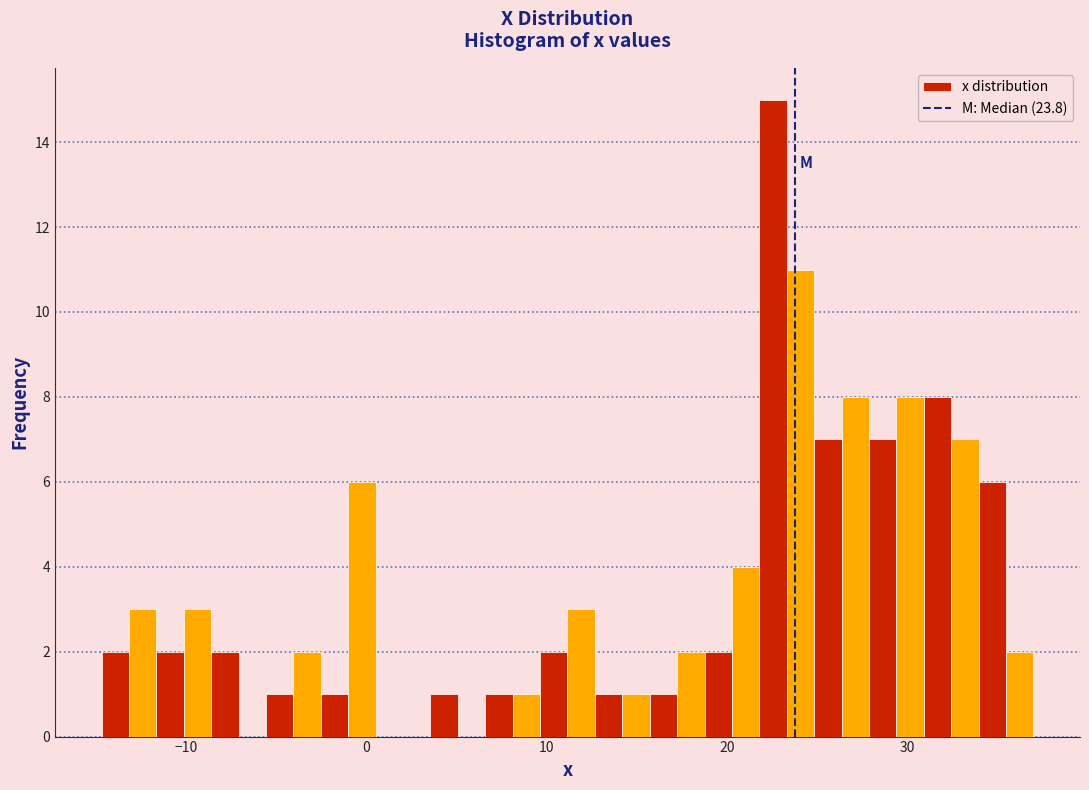

Around what value on the x-axis is the tallest bar? Give the approximate position of its centre, as read against the axis.

23